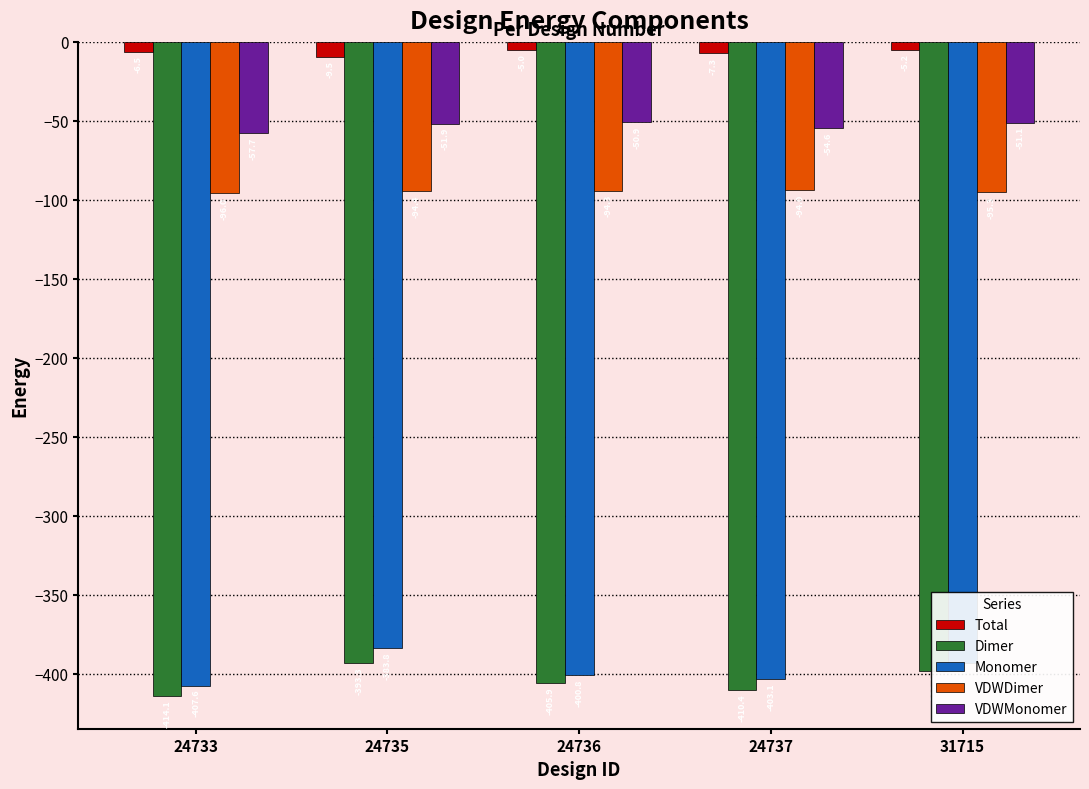

What is the maximum value for VDWMonomer?

-50.9